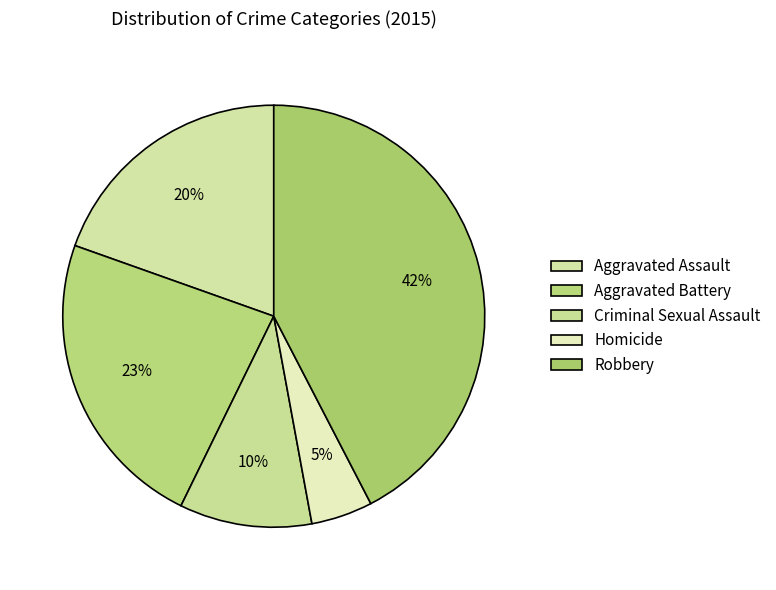

To the nearest percent, what is the combined percentage of Homicide and Robbery?

47%